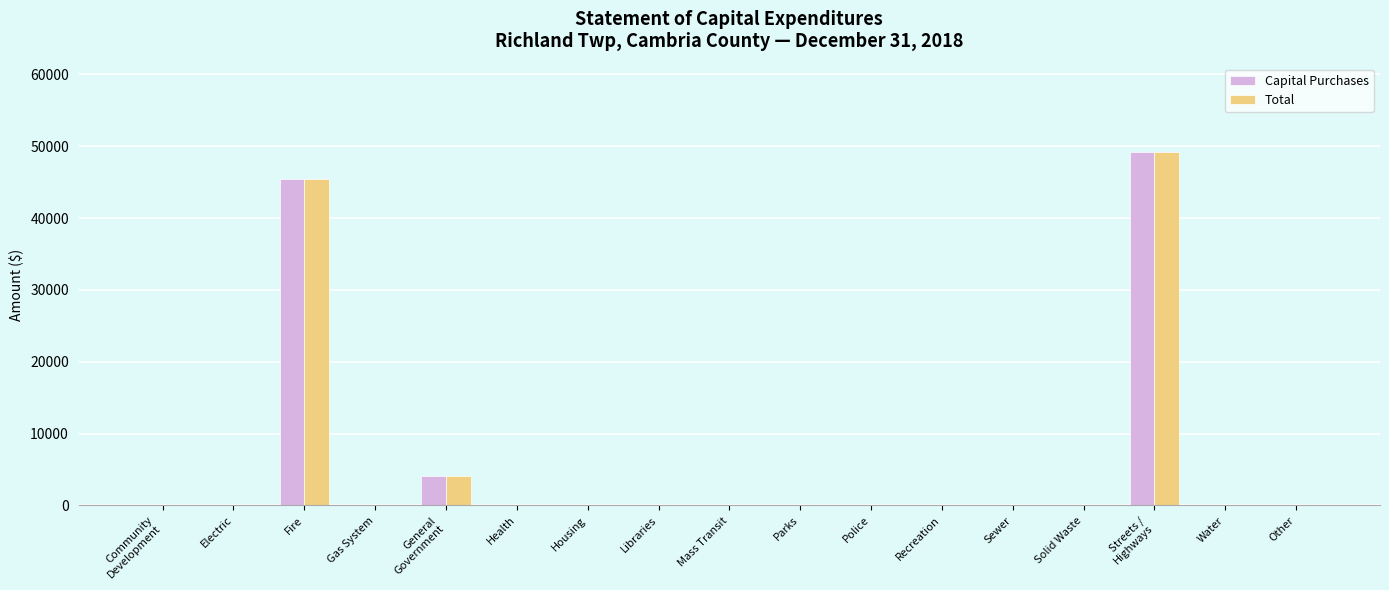

How many values in the Capital Purchases series exceed 0?

3